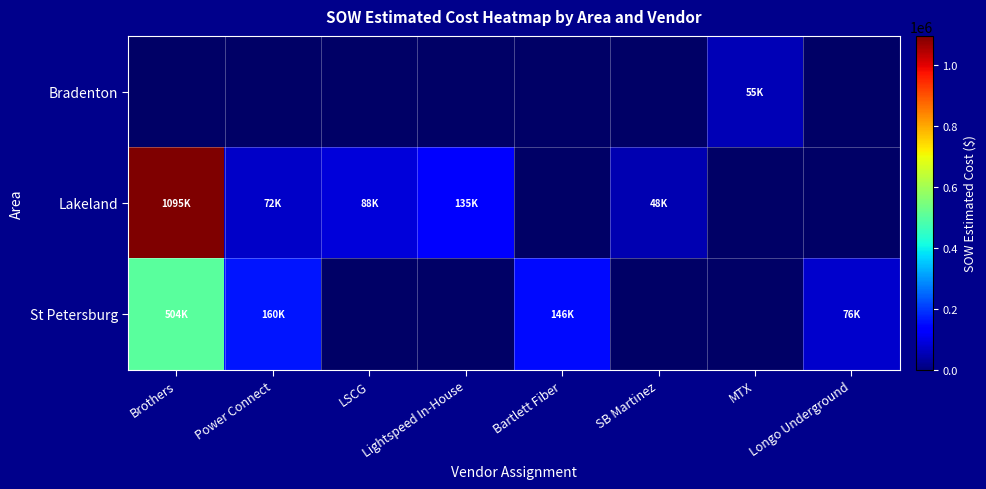

The value of Bradenton at MTX is 55089.0. True or false?

True